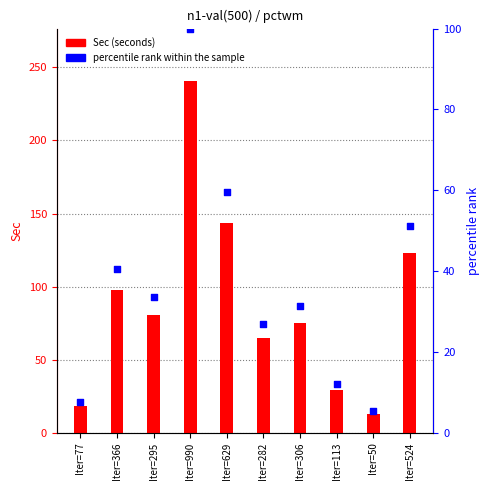

Which series has the widest spread of Y values?

Sec